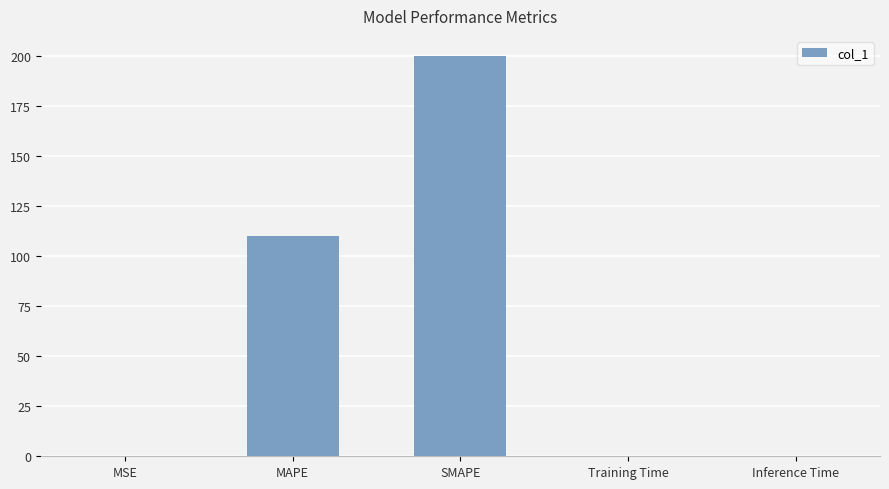

Is it true that the value at Training Time is 0.0?

True